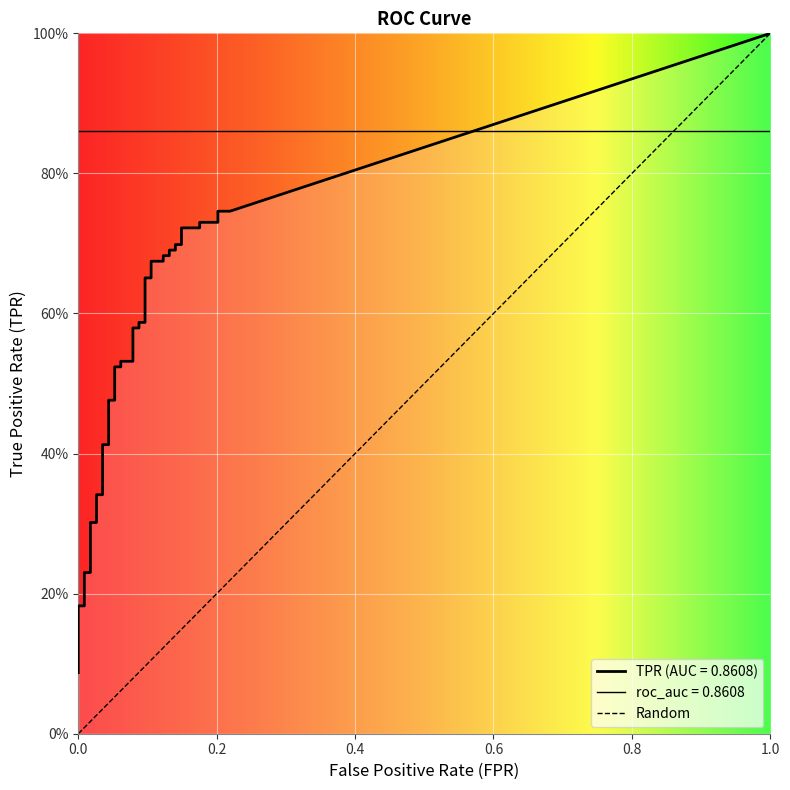

True or false: fpr and tpr intersect in this chart.

False